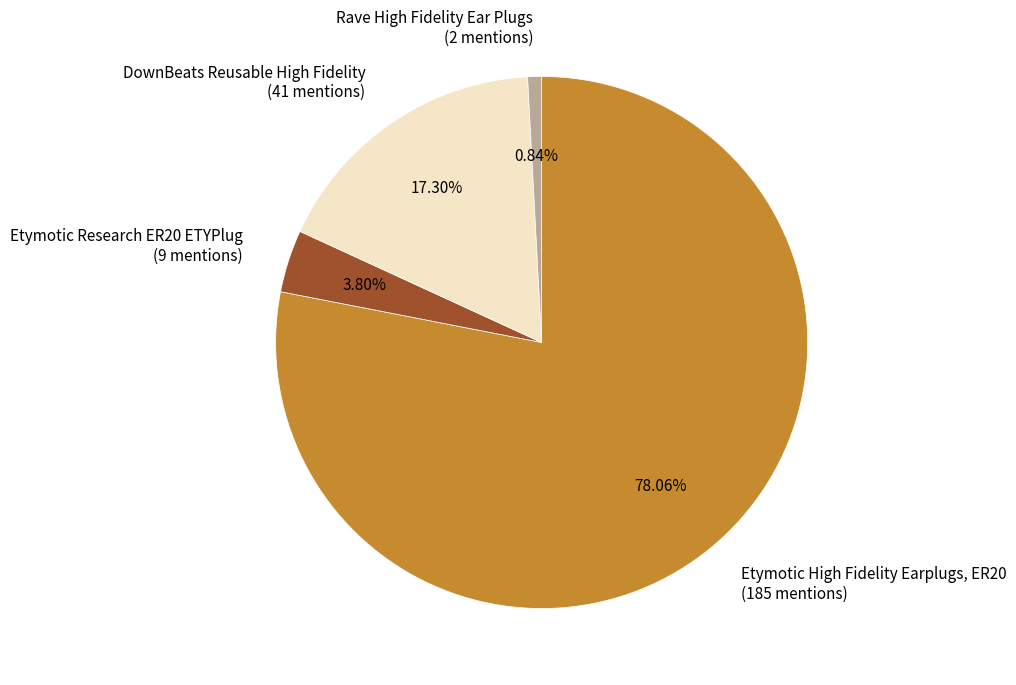

Which has a higher value, DownBeats Reusable High Fidelity or Etymotic High Fidelity Earplugs, ER20?

Etymotic High Fidelity Earplugs, ER20